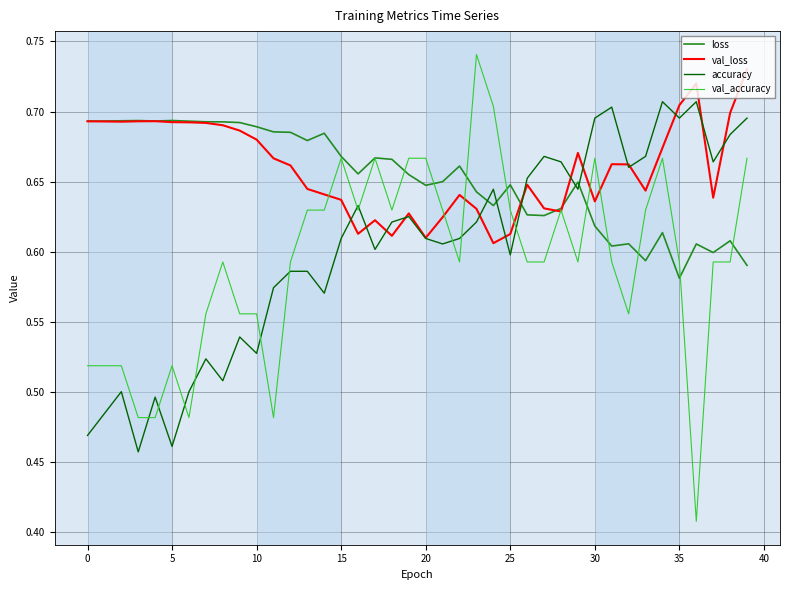

True or false: loss and val_accuracy intersect in this chart.

True